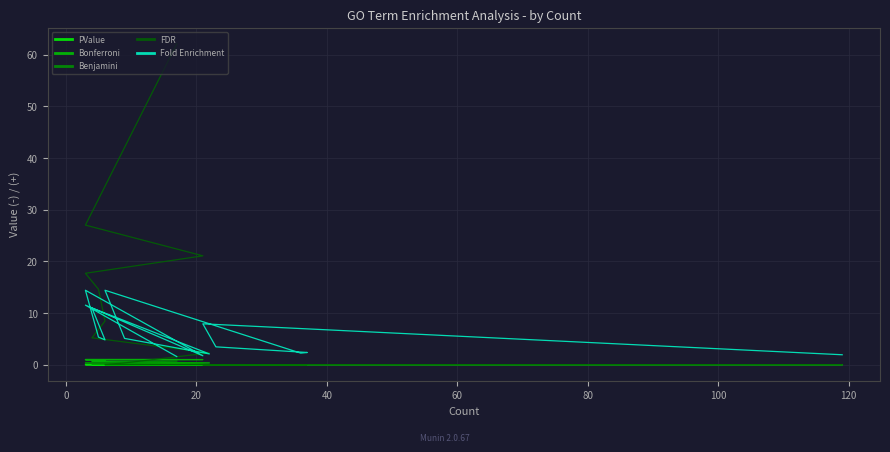

Which category has the highest value in the Bonferroni series?

15